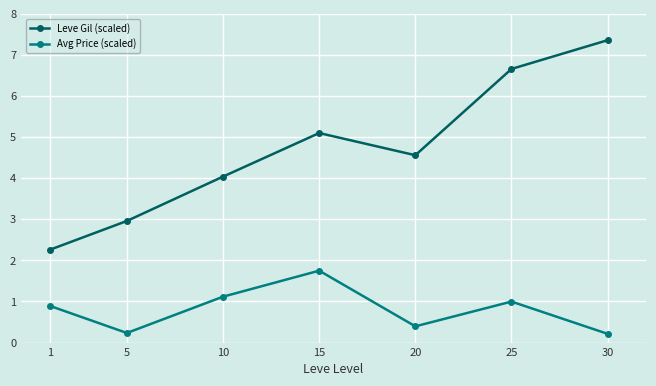

What is the difference between the highest and lowest values at 15?

3.3